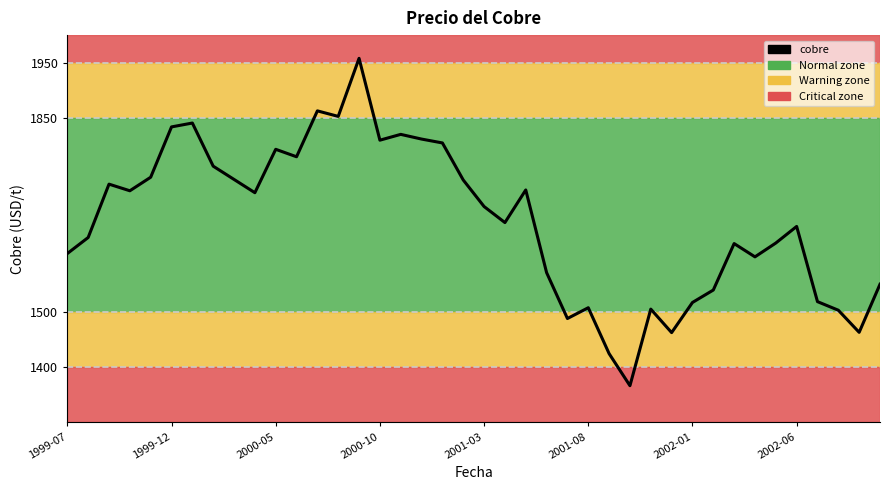

How many lines are shown in the chart?

1